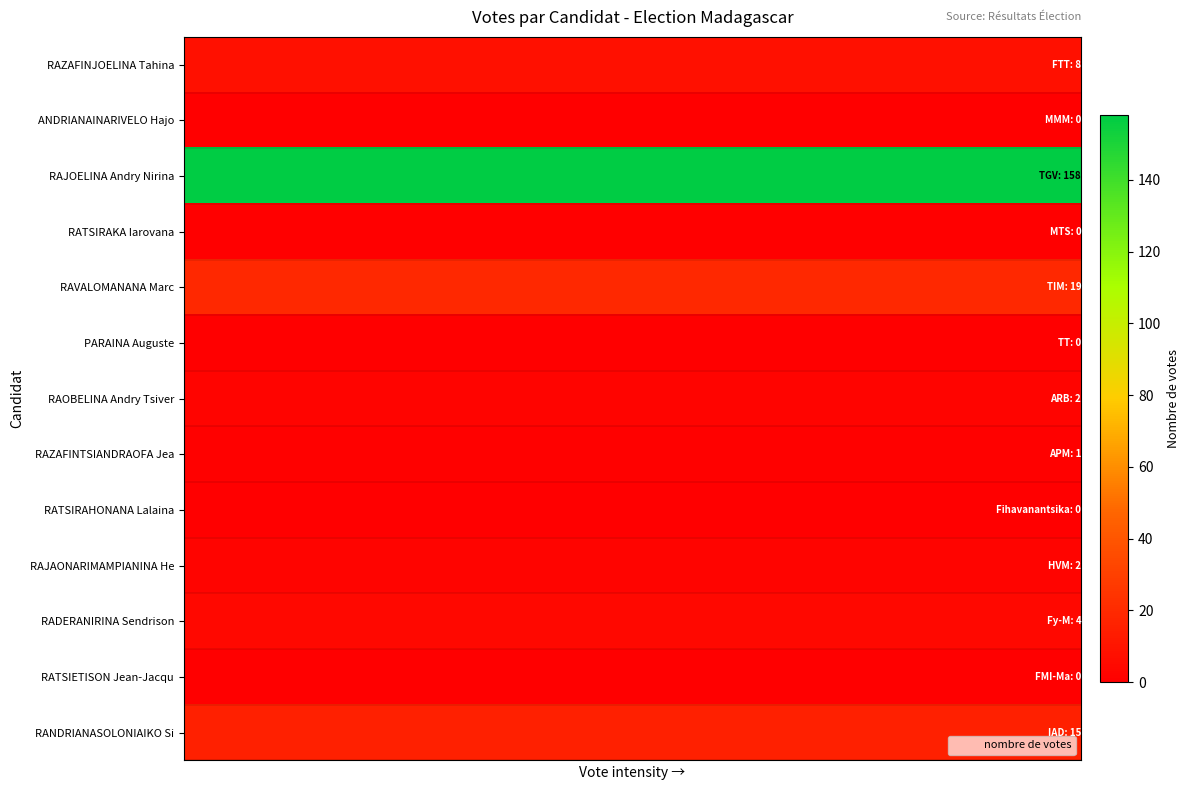

Count the number of data series in this chart.

13